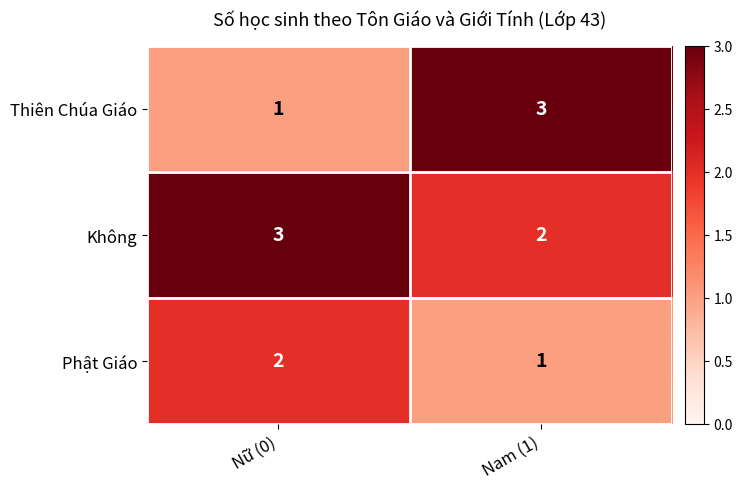

Count the number of data series in this chart.

3